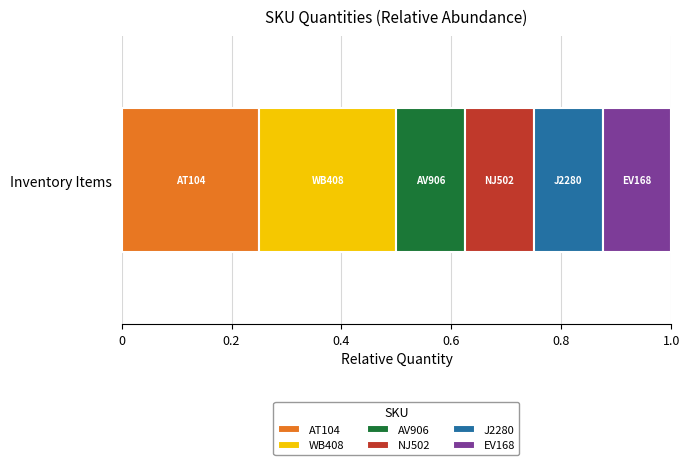

What are all the series names shown in the legend?

AT104, WB408, AV906, NJ502, J2280, EV168